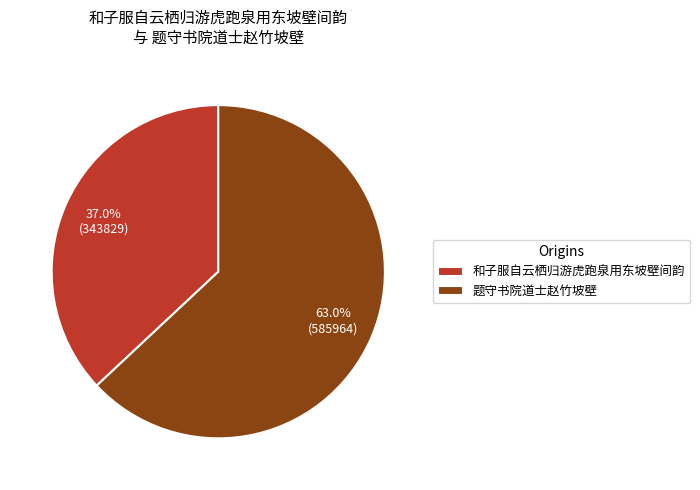

Is it true that 和子服自云栖归游虎跑泉用东坡壁间韵 is 26% of the pie?

False